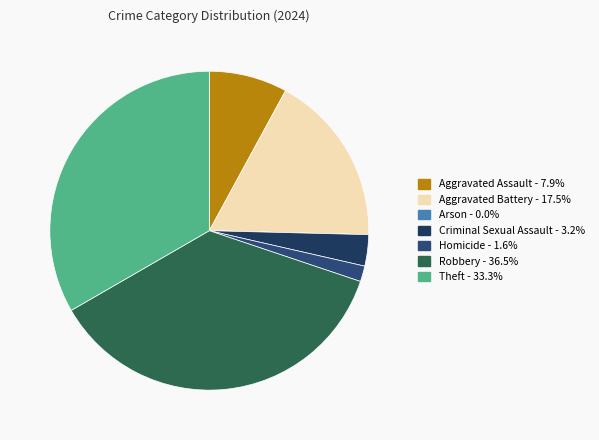

To the nearest percent, what percentage of the pie is Robbery?

37%